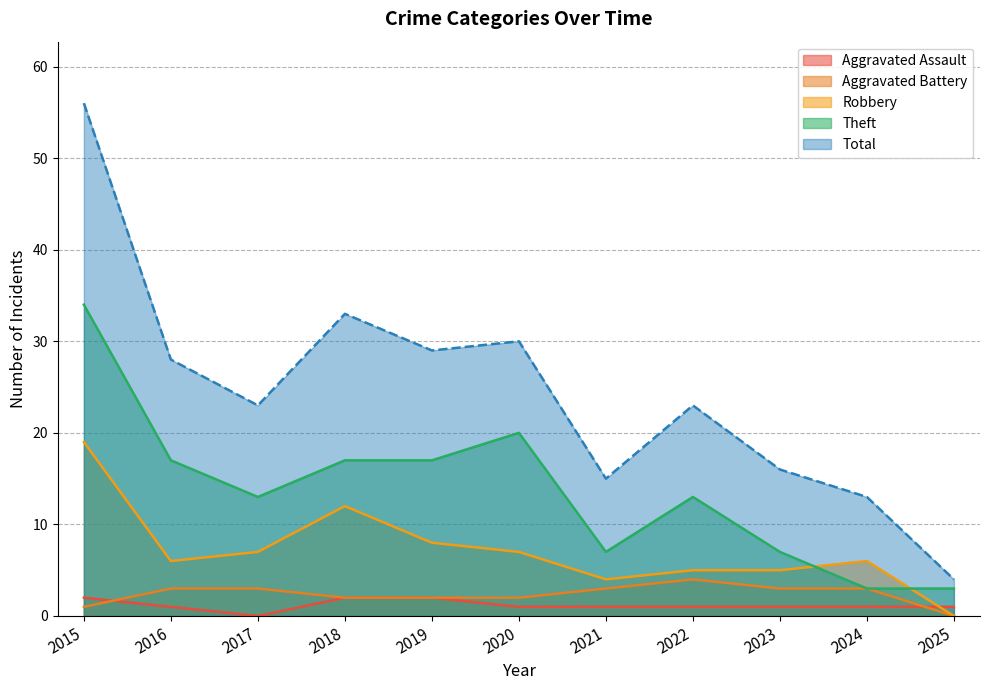

At which label does Aggravated Assault first exceed 1?

2015